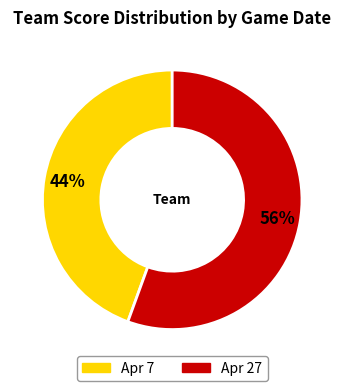

To the nearest percent, what is the average slice percentage?

50%